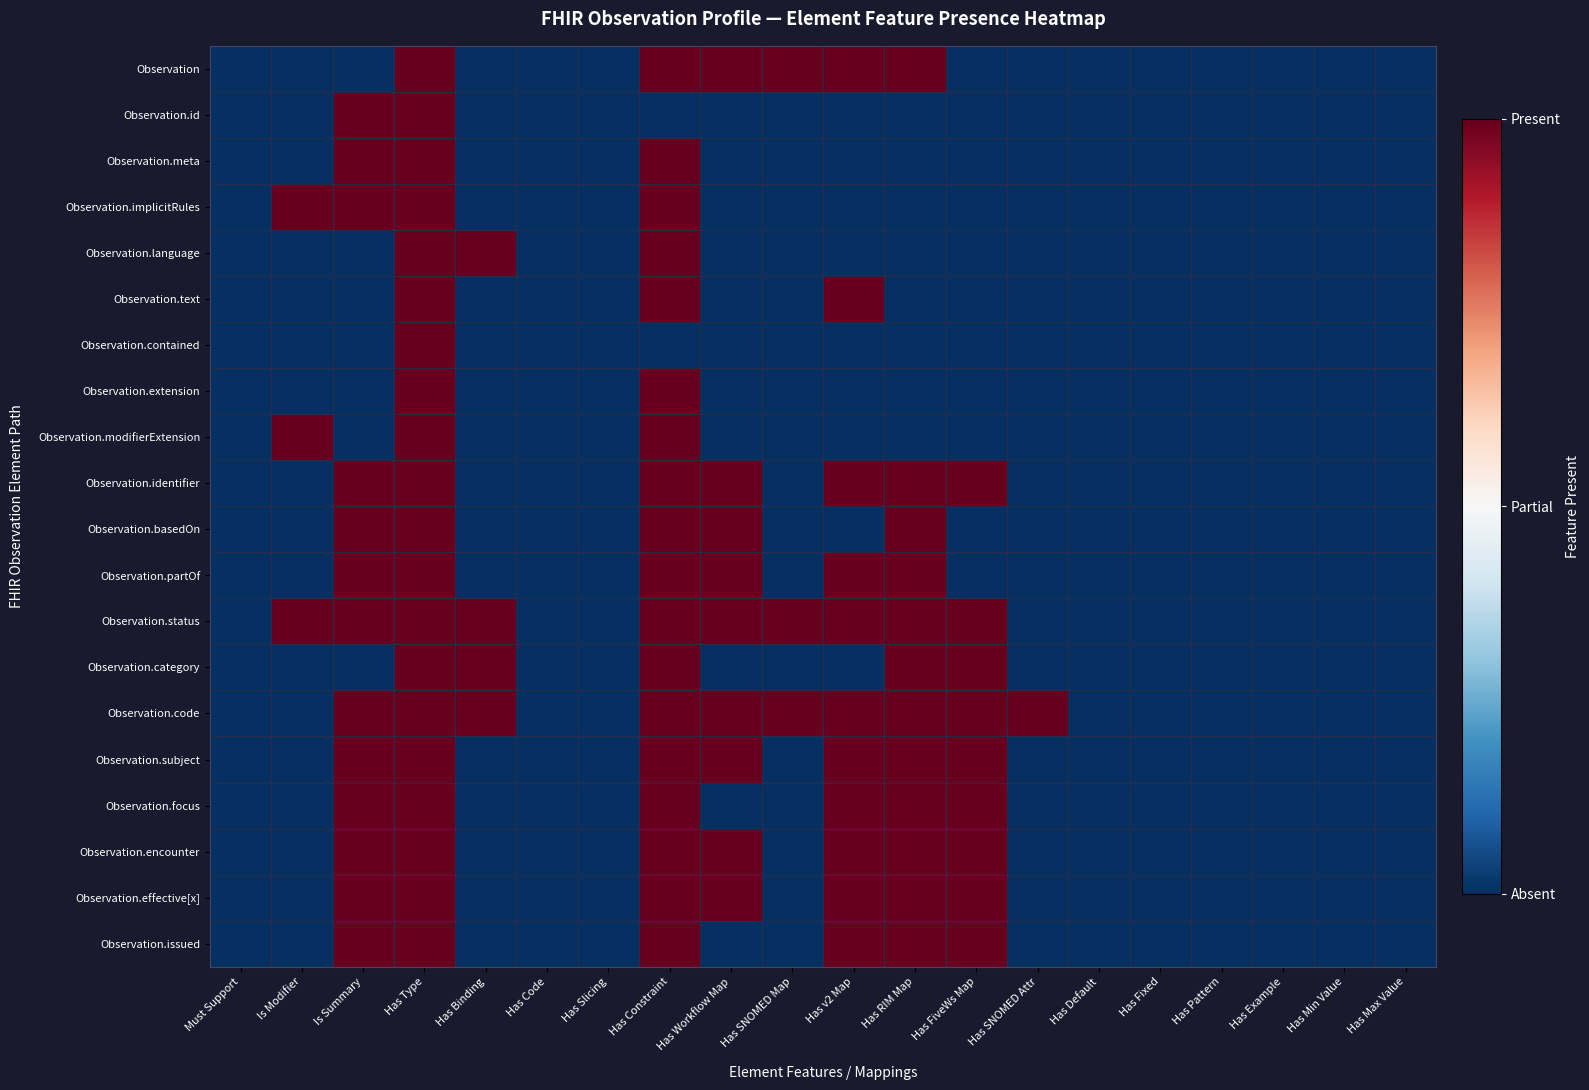

Reading left to right, list all the values displayed in this chart.

Observation: Must Support=0	Is Modifier=0	Is Summary=0	Has Type=1	Has Binding=0	Has Code=0	Has Slicing=0	Has Constraint=1	Has Workflow Map=1	Has SNOMED Map=1	Has v2 Map=1	Has RIM Map=1	Has FiveWs Map=0	Has SNOMED Attr=0	Has Default=0	Has Fixed=0	Has Pattern=0	Has Example=0	Has Min Value=0	Has Max Value=0
Observation.id: Must Support=0	Is Modifier=0	Is Summary=1	Has Type=1	Has Binding=0	Has Code=0	Has Slicing=0	Has Constraint=0	Has Workflow Map=0	Has SNOMED Map=0	Has v2 Map=0	Has RIM Map=0	Has FiveWs Map=0	Has SNOMED Attr=0	Has Default=0	Has Fixed=0	Has Pattern=0	Has Example=0	Has Min Value=0	Has Max Value=0
Observation.meta: Must Support=0	Is Modifier=0	Is Summary=1	Has Type=1	Has Binding=0	Has Code=0	Has Slicing=0	Has Constraint=1	Has Workflow Map=0	Has SNOMED Map=0	Has v2 Map=0	Has RIM Map=0	Has FiveWs Map=0	Has SNOMED Attr=0	Has Default=0	Has Fixed=0	Has Pattern=0	Has Example=0	Has Min Value=0	Has Max Value=0
Observation.implicitRules: Must Support=0	Is Modifier=1	Is Summary=1	Has Type=1	Has Binding=0	Has Code=0	Has Slicing=0	Has Constraint=1	Has Workflow Map=0	Has SNOMED Map=0	Has v2 Map=0	Has RIM Map=0	Has FiveWs Map=0	Has SNOMED Attr=0	Has Default=0	Has Fixed=0	Has Pattern=0	Has Example=0	Has Min Value=0	Has Max Value=0
Observation.language: Must Support=0	Is Modifier=0	Is Summary=0	Has Type=1	Has Binding=1	Has Code=0	Has Slicing=0	Has Constraint=1	Has Workflow Map=0	Has SNOMED Map=0	Has v2 Map=0	Has RIM Map=0	Has FiveWs Map=0	Has SNOMED Attr=0	Has Default=0	Has Fixed=0	Has Pattern=0	Has Example=0	Has Min Value=0	Has Max Value=0
Observation.text: Must Support=0	Is Modifier=0	Is Summary=0	Has Type=1	Has Binding=0	Has Code=0	Has Slicing=0	Has Constraint=1	Has Workflow Map=0	Has SNOMED Map=0	Has v2 Map=1	Has RIM Map=0	Has FiveWs Map=0	Has SNOMED Attr=0	Has Default=0	Has Fixed=0	Has Pattern=0	Has Example=0	Has Min Value=0	Has Max Value=0
Observation.contained: Must Support=0	Is Modifier=0	Is Summary=0	Has Type=1	Has Binding=0	Has Code=0	Has Slicing=0	Has Constraint=0	Has Workflow Map=0	Has SNOMED Map=0	Has v2 Map=0	Has RIM Map=0	Has FiveWs Map=0	Has SNOMED Attr=0	Has Default=0	Has Fixed=0	Has Pattern=0	Has Example=0	Has Min Value=0	Has Max Value=0
Observation.extension: Must Support=0	Is Modifier=0	Is Summary=0	Has Type=1	Has Binding=0	Has Code=0	Has Slicing=0	Has Constraint=1	Has Workflow Map=0	Has SNOMED Map=0	Has v2 Map=0	Has RIM Map=0	Has FiveWs Map=0	Has SNOMED Attr=0	Has Default=0	Has Fixed=0	Has Pattern=0	Has Example=0	Has Min Value=0	Has Max Value=0
Observation.modifierExtension: Must Support=0	Is Modifier=1	Is Summary=0	Has Type=1	Has Binding=0	Has Code=0	Has Slicing=0	Has Constraint=1	Has Workflow Map=0	Has SNOMED Map=0	Has v2 Map=0	Has RIM Map=0	Has FiveWs Map=0	Has SNOMED Attr=0	Has Default=0	Has Fixed=0	Has Pattern=0	Has Example=0	Has Min Value=0	Has Max Value=0
Observation.identifier: Must Support=0	Is Modifier=0	Is Summary=1	Has Type=1	Has Binding=0	Has Code=0	Has Slicing=0	Has Constraint=1	Has Workflow Map=1	Has SNOMED Map=0	Has v2 Map=1	Has RIM Map=1	Has FiveWs Map=1	Has SNOMED Attr=0	Has Default=0	Has Fixed=0	Has Pattern=0	Has Example=0	Has Min Value=0	Has Max Value=0
Observation.basedOn: Must Support=0	Is Modifier=0	Is Summary=1	Has Type=1	Has Binding=0	Has Code=0	Has Slicing=0	Has Constraint=1	Has Workflow Map=1	Has SNOMED Map=0	Has v2 Map=0	Has RIM Map=1	Has FiveWs Map=0	Has SNOMED Attr=0	Has Default=0	Has Fixed=0	Has Pattern=0	Has Example=0	Has Min Value=0	Has Max Value=0
Observation.partOf: Must Support=0	Is Modifier=0	Is Summary=1	Has Type=1	Has Binding=0	Has Code=0	Has Slicing=0	Has Constraint=1	Has Workflow Map=1	Has SNOMED Map=0	Has v2 Map=1	Has RIM Map=1	Has FiveWs Map=0	Has SNOMED Attr=0	Has Default=0	Has Fixed=0	Has Pattern=0	Has Example=0	Has Min Value=0	Has Max Value=0
Observation.status: Must Support=0	Is Modifier=1	Is Summary=1	Has Type=1	Has Binding=1	Has Code=0	Has Slicing=0	Has Constraint=1	Has Workflow Map=1	Has SNOMED Map=1	Has v2 Map=1	Has RIM Map=1	Has FiveWs Map=1	Has SNOMED Attr=0	Has Default=0	Has Fixed=0	Has Pattern=0	Has Example=0	Has Min Value=0	Has Max Value=0
Observation.category: Must Support=0	Is Modifier=0	Is Summary=0	Has Type=1	Has Binding=1	Has Code=0	Has Slicing=0	Has Constraint=1	Has Workflow Map=0	Has SNOMED Map=0	Has v2 Map=0	Has RIM Map=1	Has FiveWs Map=1	Has SNOMED Attr=0	Has Default=0	Has Fixed=0	Has Pattern=0	Has Example=0	Has Min Value=0	Has Max Value=0
Observation.code: Must Support=0	Is Modifier=0	Is Summary=1	Has Type=1	Has Binding=1	Has Code=0	Has Slicing=0	Has Constraint=1	Has Workflow Map=1	Has SNOMED Map=1	Has v2 Map=1	Has RIM Map=1	Has FiveWs Map=1	Has SNOMED Attr=1	Has Default=0	Has Fixed=0	Has Pattern=0	Has Example=0	Has Min Value=0	Has Max Value=0
Observation.subject: Must Support=0	Is Modifier=0	Is Summary=1	Has Type=1	Has Binding=0	Has Code=0	Has Slicing=0	Has Constraint=1	Has Workflow Map=1	Has SNOMED Map=0	Has v2 Map=1	Has RIM Map=1	Has FiveWs Map=1	Has SNOMED Attr=0	Has Default=0	Has Fixed=0	Has Pattern=0	Has Example=0	Has Min Value=0	Has Max Value=0
Observation.focus: Must Support=0	Is Modifier=0	Is Summary=1	Has Type=1	Has Binding=0	Has Code=0	Has Slicing=0	Has Constraint=1	Has Workflow Map=0	Has SNOMED Map=0	Has v2 Map=1	Has RIM Map=1	Has FiveWs Map=1	Has SNOMED Attr=0	Has Default=0	Has Fixed=0	Has Pattern=0	Has Example=0	Has Min Value=0	Has Max Value=0
Observation.encounter: Must Support=0	Is Modifier=0	Is Summary=1	Has Type=1	Has Binding=0	Has Code=0	Has Slicing=0	Has Constraint=1	Has Workflow Map=1	Has SNOMED Map=0	Has v2 Map=1	Has RIM Map=1	Has FiveWs Map=1	Has SNOMED Attr=0	Has Default=0	Has Fixed=0	Has Pattern=0	Has Example=0	Has Min Value=0	Has Max Value=0
Observation.effective[x]: Must Support=0	Is Modifier=0	Is Summary=1	Has Type=1	Has Binding=0	Has Code=0	Has Slicing=0	Has Constraint=1	Has Workflow Map=1	Has SNOMED Map=0	Has v2 Map=1	Has RIM Map=1	Has FiveWs Map=1	Has SNOMED Attr=0	Has Default=0	Has Fixed=0	Has Pattern=0	Has Example=0	Has Min Value=0	Has Max Value=0
Observation.issued: Must Support=0	Is Modifier=0	Is Summary=1	Has Type=1	Has Binding=0	Has Code=0	Has Slicing=0	Has Constraint=1	Has Workflow Map=0	Has SNOMED Map=0	Has v2 Map=1	Has RIM Map=1	Has FiveWs Map=1	Has SNOMED Attr=0	Has Default=0	Has Fixed=0	Has Pattern=0	Has Example=0	Has Min Value=0	Has Max Value=0